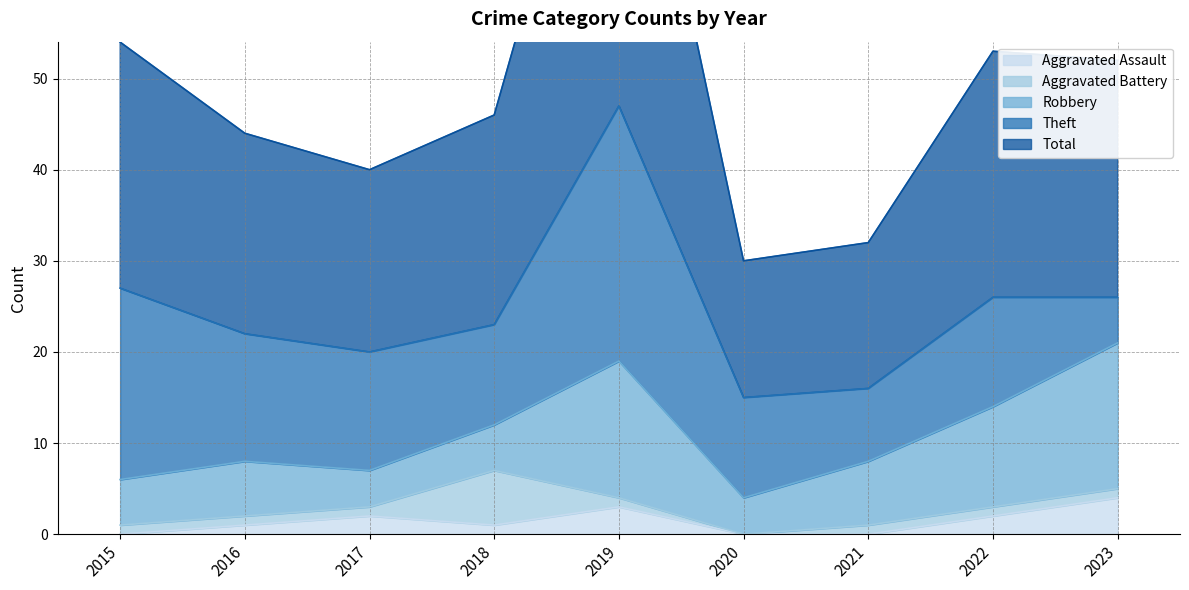

What are all the series names shown in the legend?

Aggravated Assault, Aggravated Battery, Robbery, Theft, Total